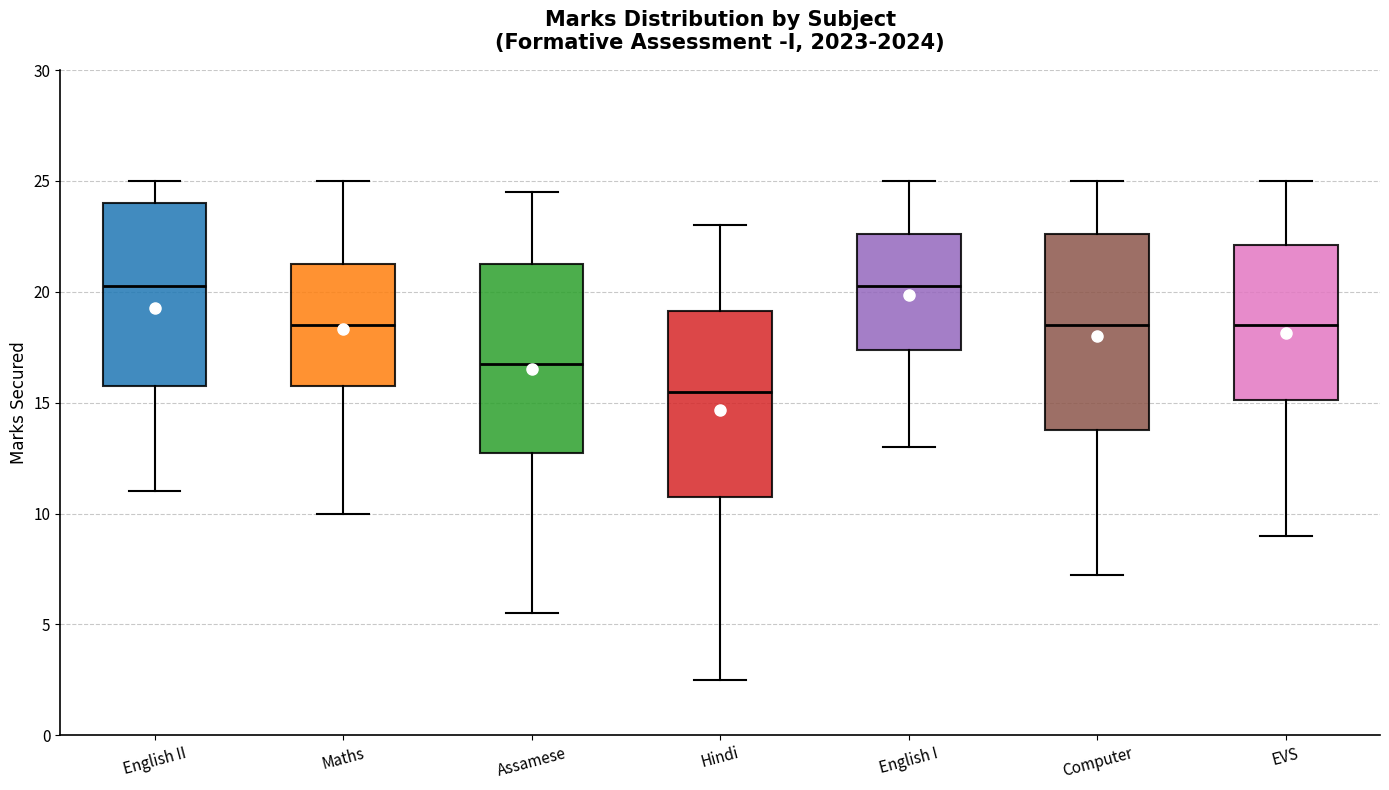

Reading left to right, transcribe this box plot: for each box, give where its median line is, the range the box spans, and where its two whiskers end, as read against the y-axis. The values are not printed on the chart, so give them approximately, as read against the axis.

English II: median 20.5, box 16.0 to 24.0, whiskers 11.0 to 25.0
Maths: median 18.5, box 16.0 to 21.5, whiskers 10.0 to 25.0
Assamese: median 17.0, box 13.0 to 21.5, whiskers 5.5 to 24.5
Hindi: median 15.5, box 11.0 to 19.0, whiskers 2.5 to 23.0
English I: median 20.5, box 17.5 to 22.5, whiskers 13.0 to 25.0
Computer: median 18.5, box 14.0 to 22.5, whiskers 7.5 to 25.0
EVS: median 18.5, box 15.0 to 22.0, whiskers 9.0 to 25.0